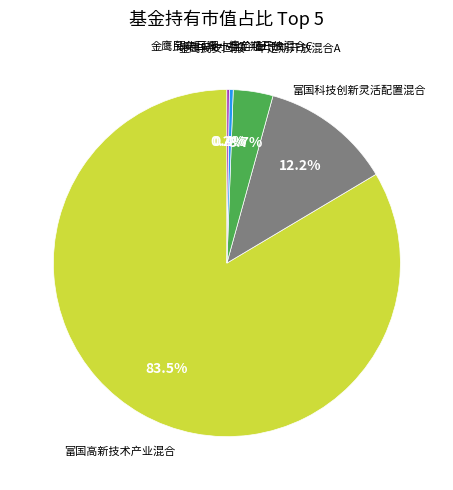

Combined, what portion of the pie is 富国科技创新灵活配置混合 and 金鹰民安回报一年定期开放混合A?

15.9%